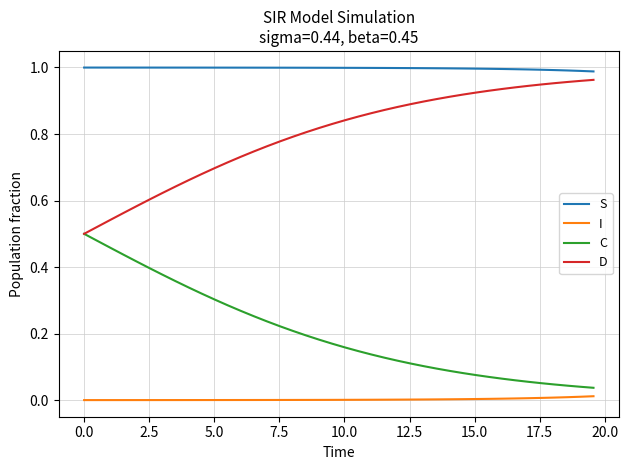

True or false: S and D intersect in this chart.

False